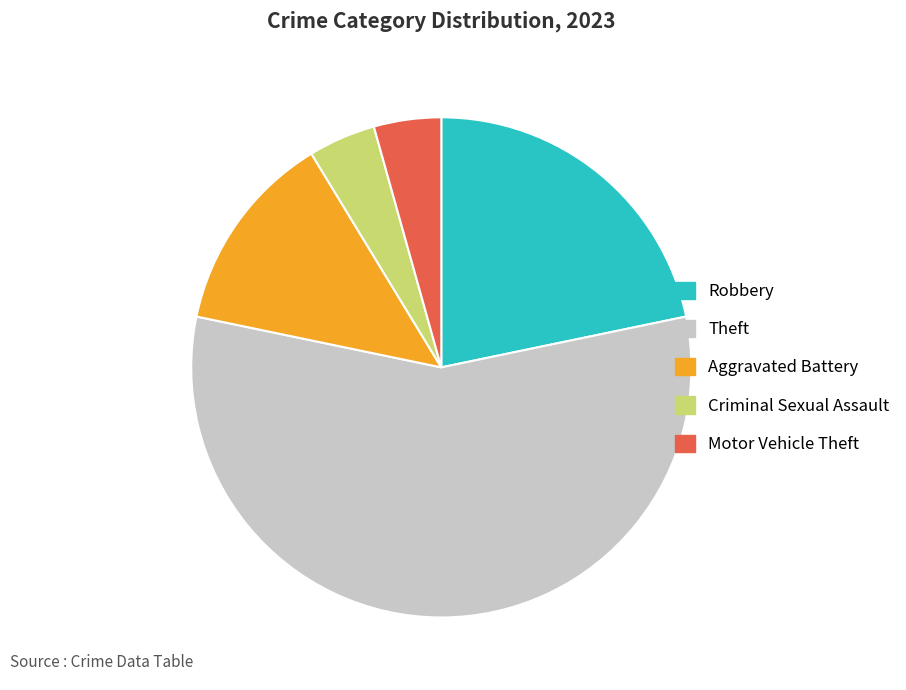

How many segments does this pie chart have?

5